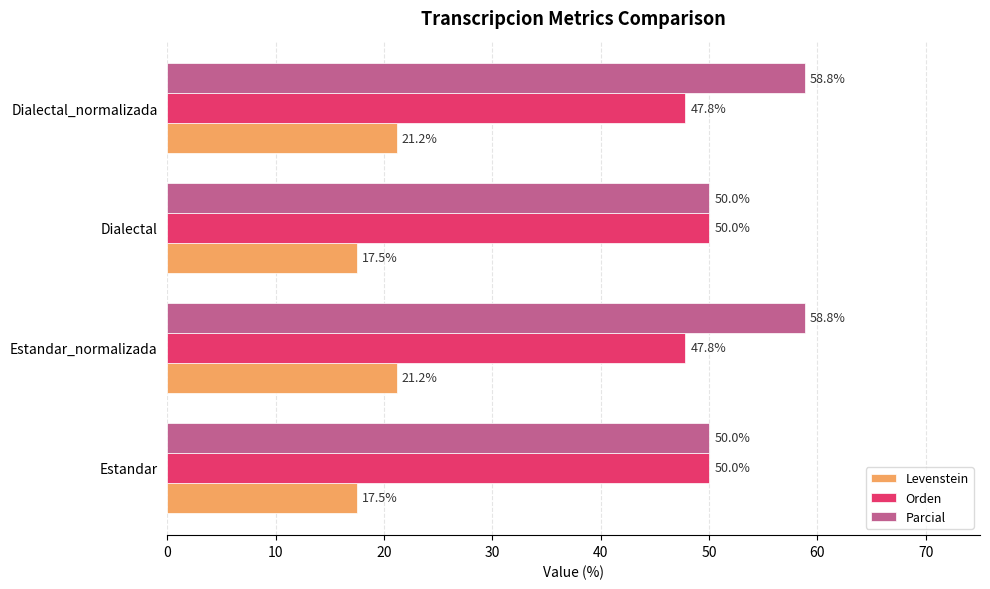

At how many categories does at least one series exceed 28?

4